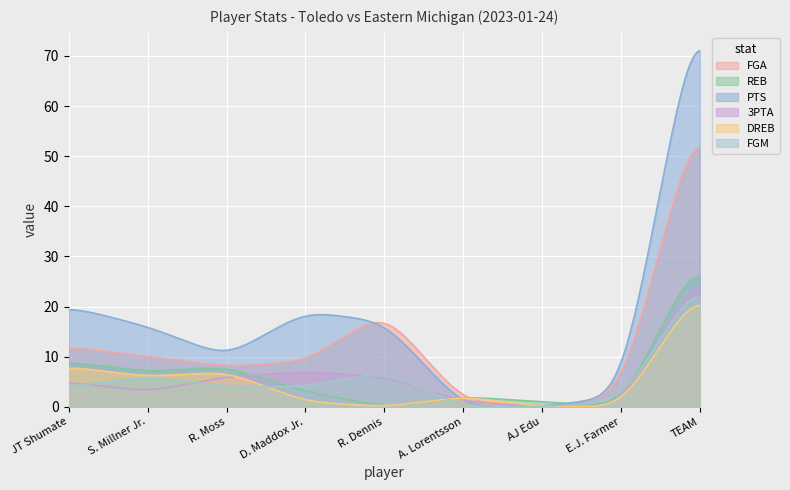

At which label is DREB closest to 12?

JT Shumate